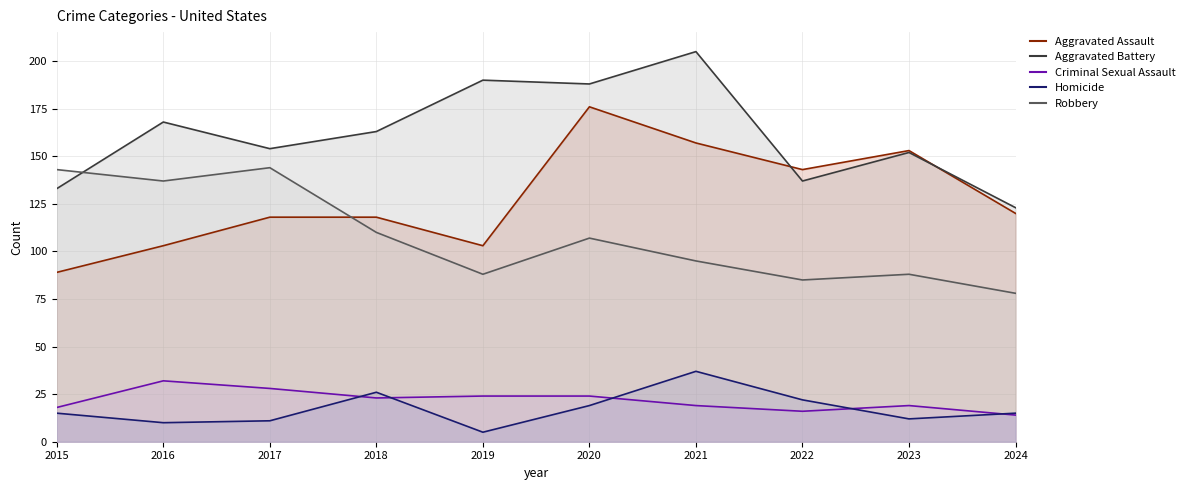

At which category is the sum across all series the highest?

2020